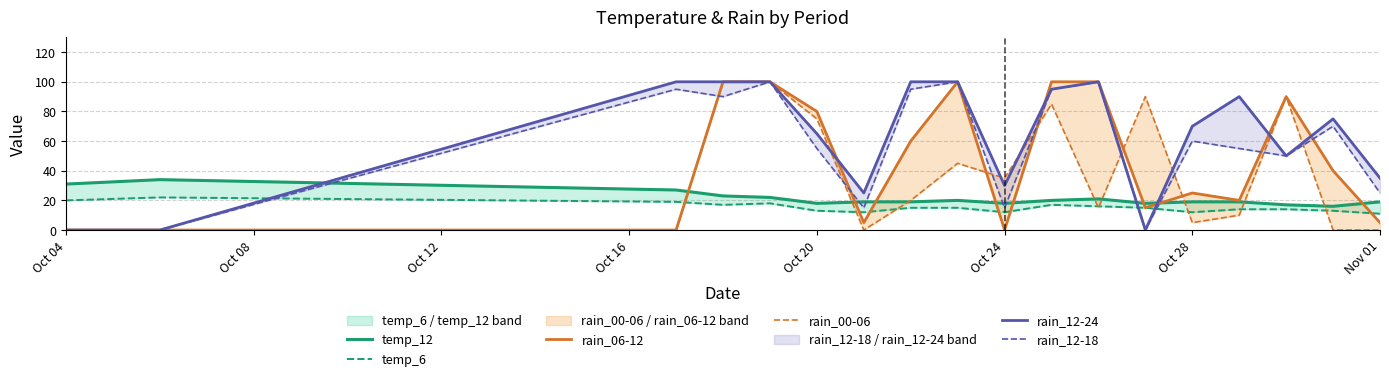

What is the value of the temp_12 point at the 4th from the left?

23